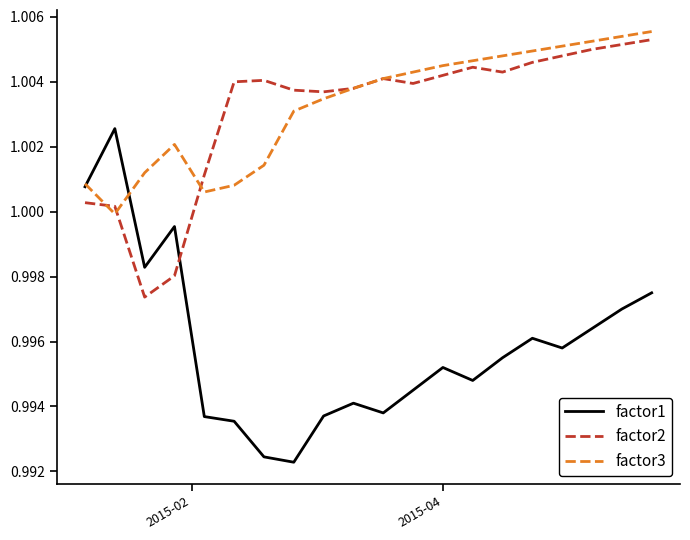

Is this an area chart (filled region under the line)?

No